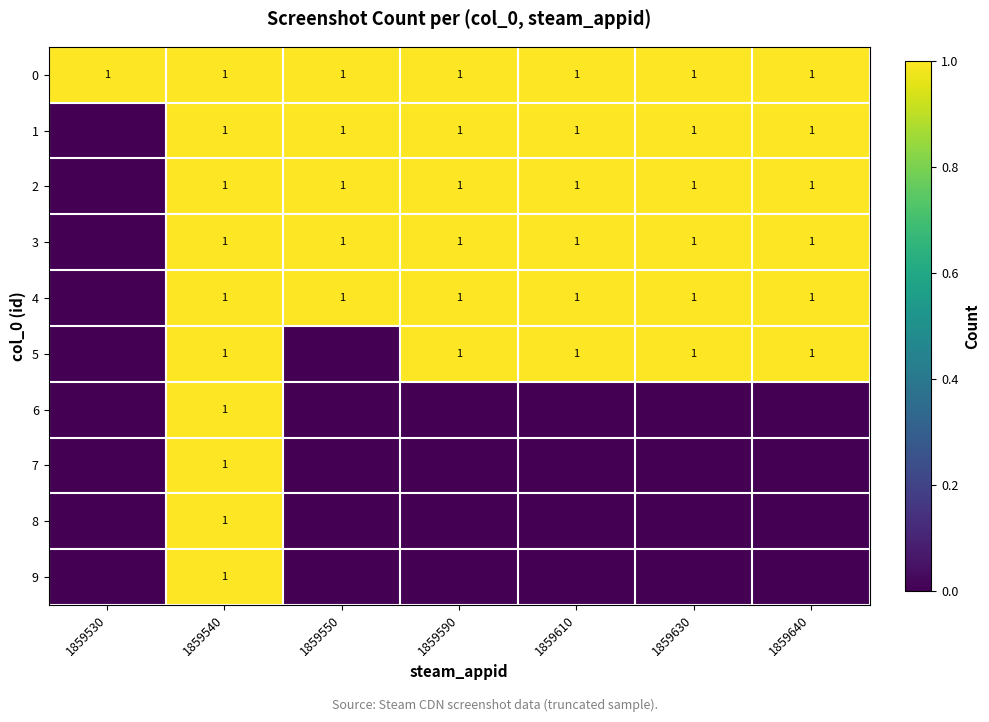

The value of 4 at 1859550 is 1. True or false?

True